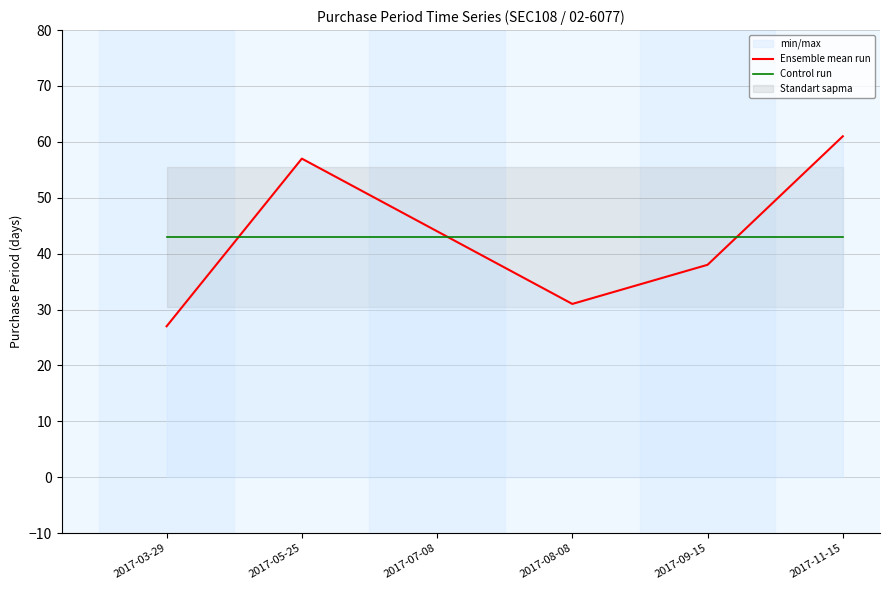

Reading left to right, what are all the values shown in this chart?

Ensemble mean run: 27	57	44	31	38	61
Control run: 43	43	43	43	43	43